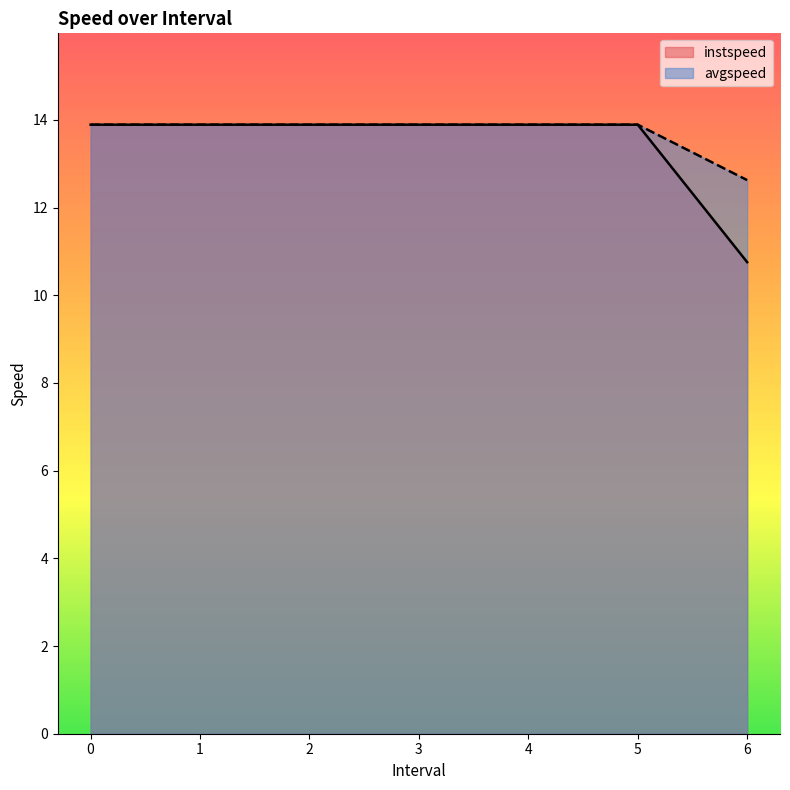

What is the value of the avgspeed point at the 6th from the left?

13.9